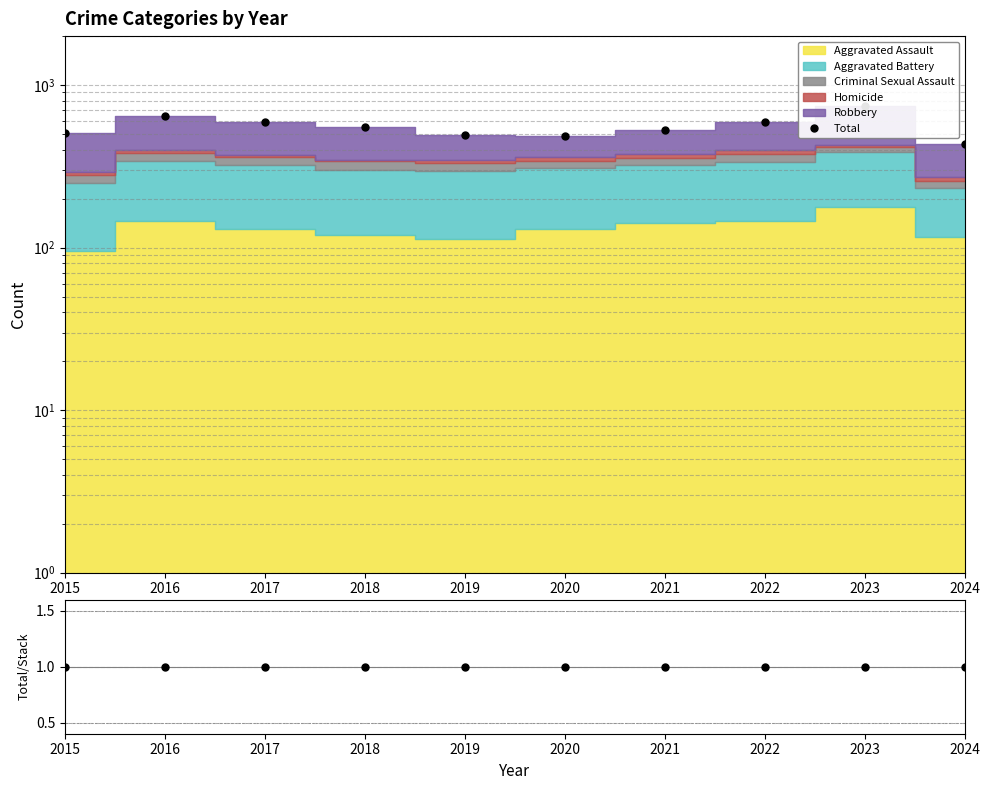

What is the value of the Total/Stack point at the 2nd from the left?

1